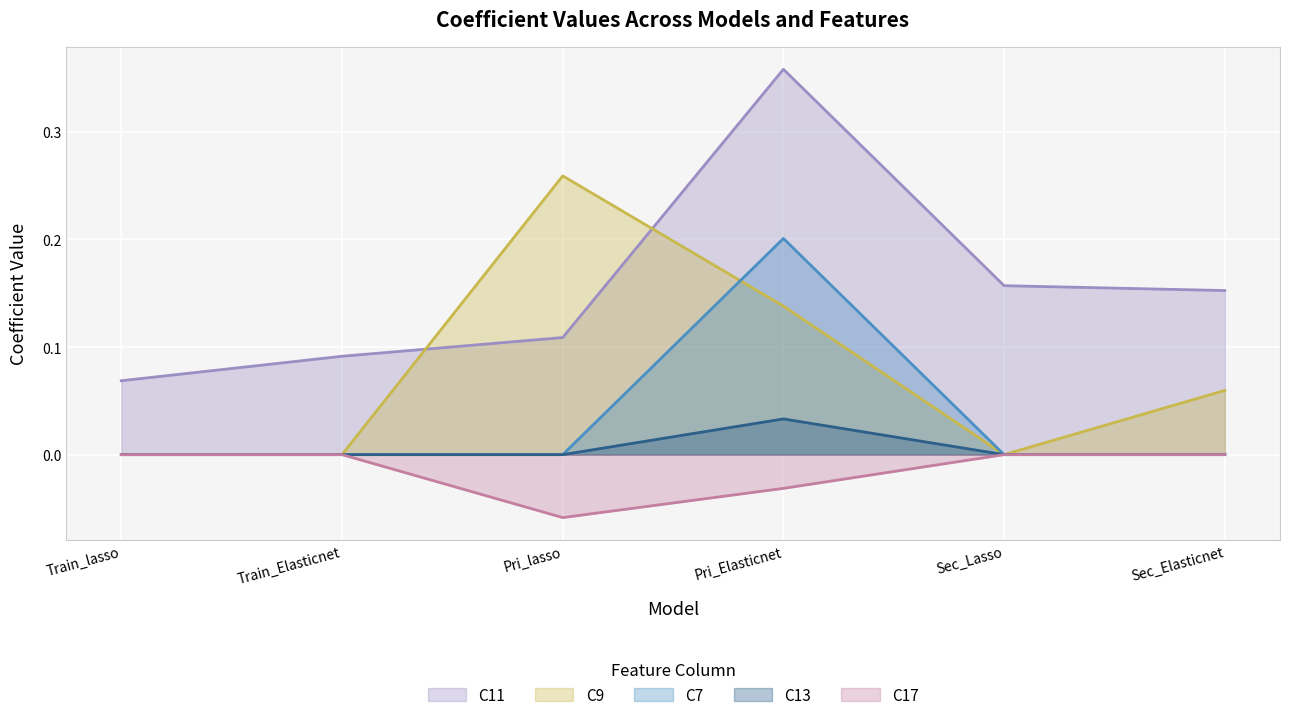

Reading left to right, transcribe all the data shown in this chart.

C11: 0.1	0.1	0.1	0.4	0.2	0.2
C9: 0.0	0.0	0.3	0.1	0.0	0.1
C7: 0.0	0.0	0.0	0.2	0.0	0.0
C13: 0.0	0.0	0.0	0.0	0.0	0.0
C17: 0.0	0.0	-0.1	-0.0	0.0	0.0